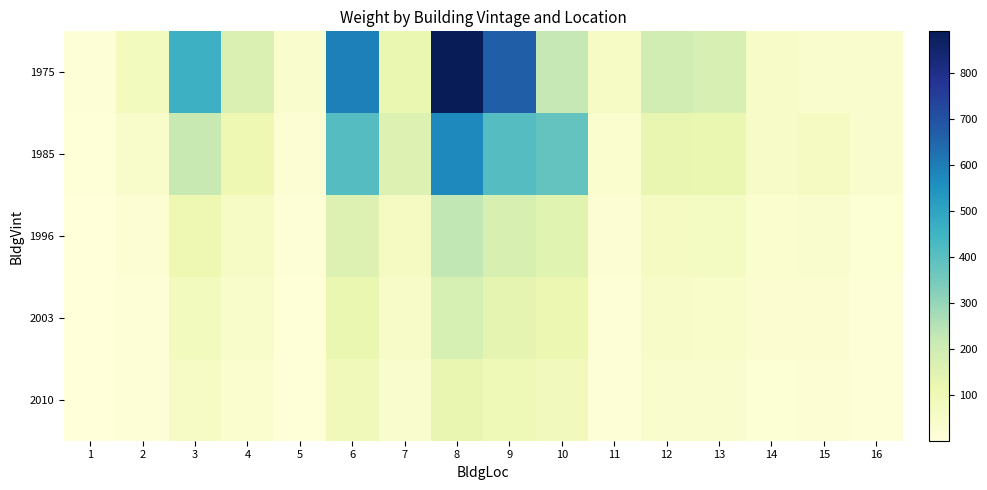

What is the maximum value shown in the chart?

891.4